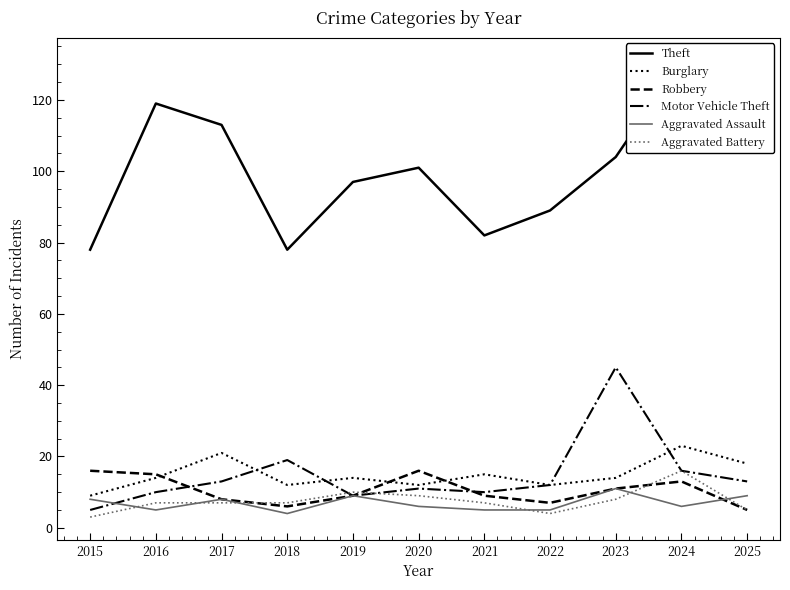

What are all the series names shown in the legend?

Theft, Burglary, Robbery, Motor Vehicle Theft, Aggravated Assault, Aggravated Battery